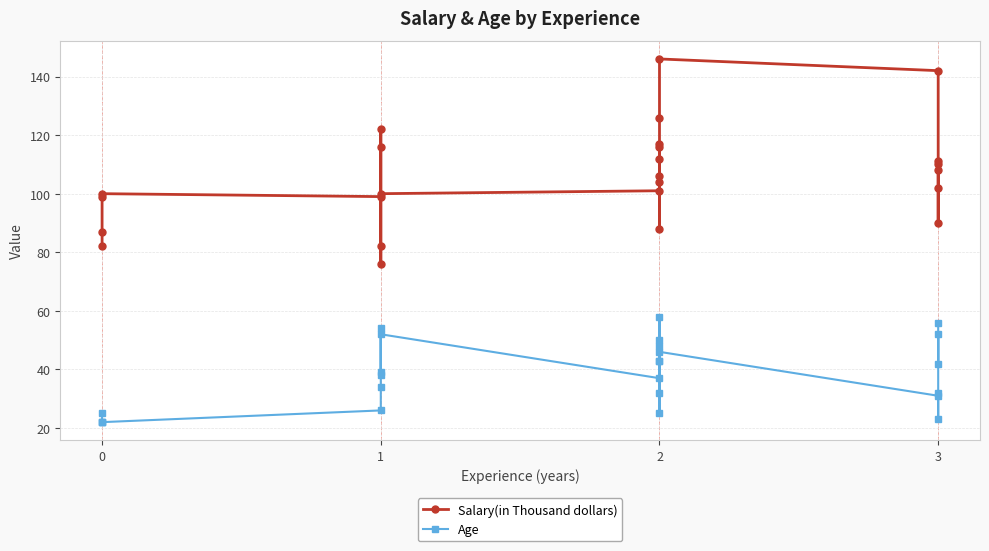

In Age, how many points are higher than both neighbors (excluding endpoints)?

6